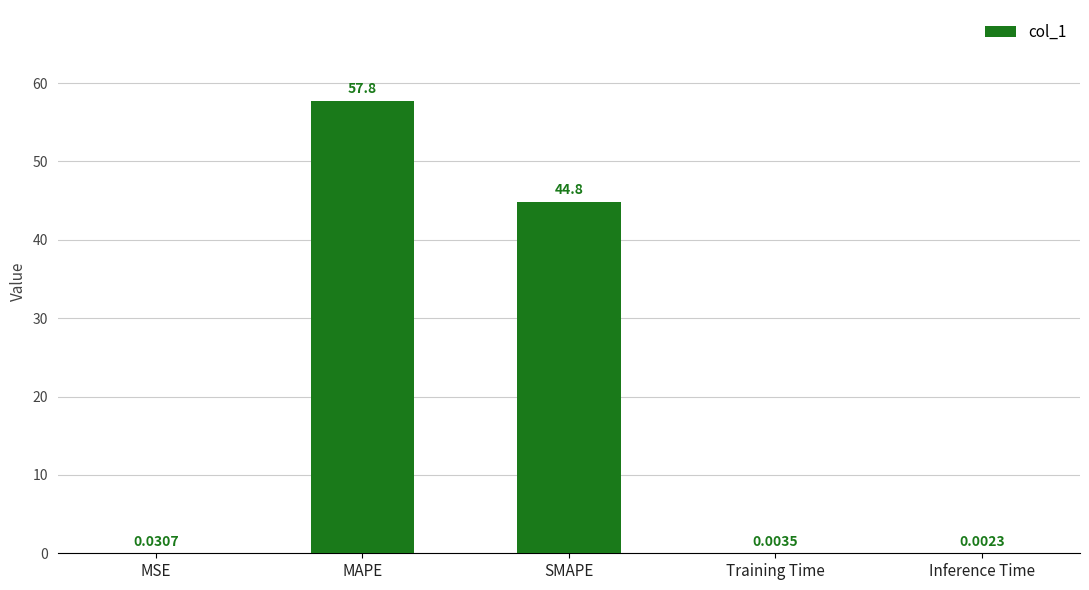

Which label corresponds to the largest value in the chart?

MAPE